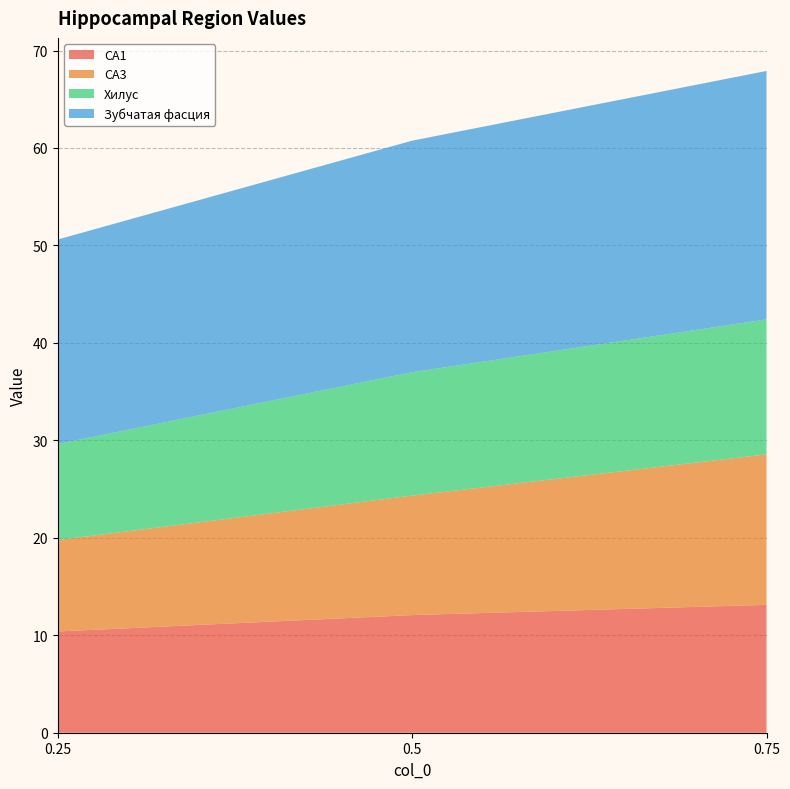

Reading right to left, list all the values displayed in this chart.

CA1: 0.75=13.1	0.5=12.1	0.25=10.4
CA3: 0.75=15.4	0.5=12.3	0.25=9.4
Хилус: 0.75=13.8	0.5=12.7	0.25=9.9
Зубчатая фасция: 0.75=25.5	0.5=23.8	0.25=21.0